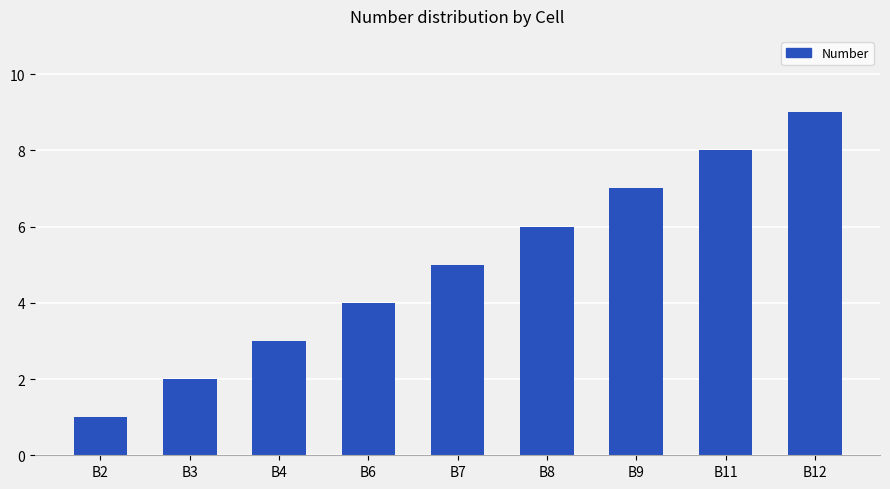

Are the bars horizontal?

No